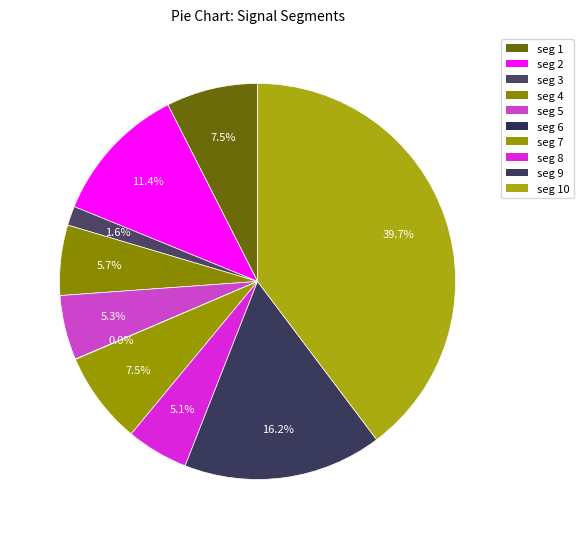

What is the largest slice in the pie chart?

signal segment 10